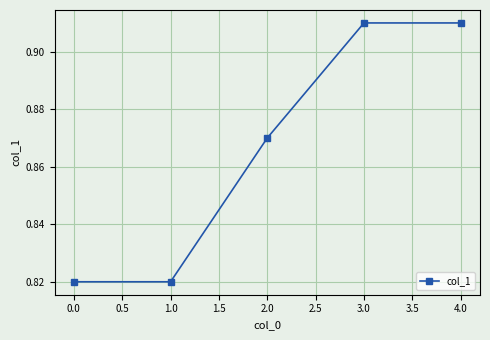

What is the sum of all values?

4.3